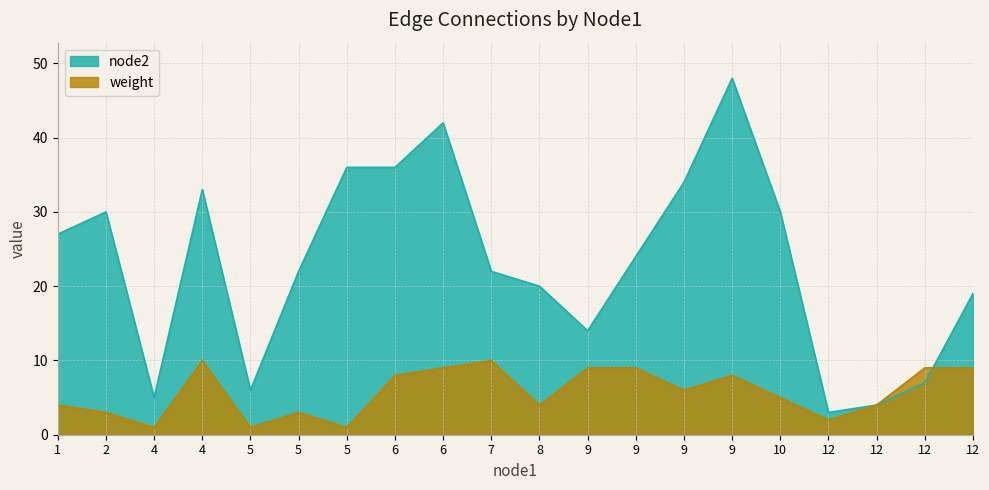

Reading left to right, extract all data points from this chart.

node2: 1=27	2=30	4=5	4=33	5=6	5=22	5=36	6=36	6=42	7=22	8=20	9=14	9=24	9=34	9=48	10=30	12=3	12=4	12=7	12=19
weight: 1=4	2=3	4=1	4=10	5=1	5=3	5=1	6=8	6=9	7=10	8=4	9=9	9=9	9=6	9=8	10=5	12=2	12=4	12=9	12=9